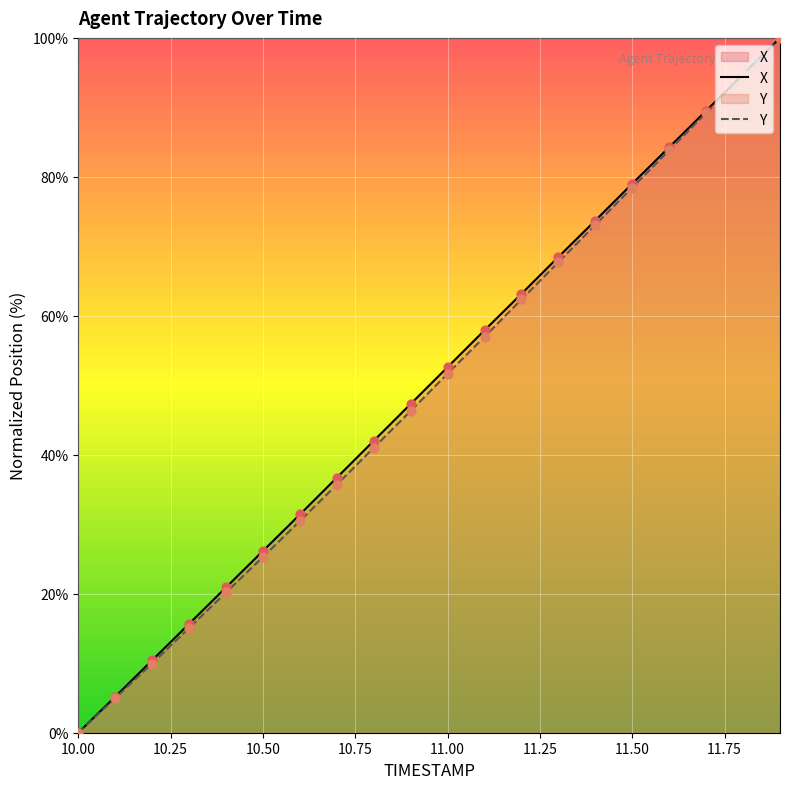

What is the total value across all series at 10.50?

51.5